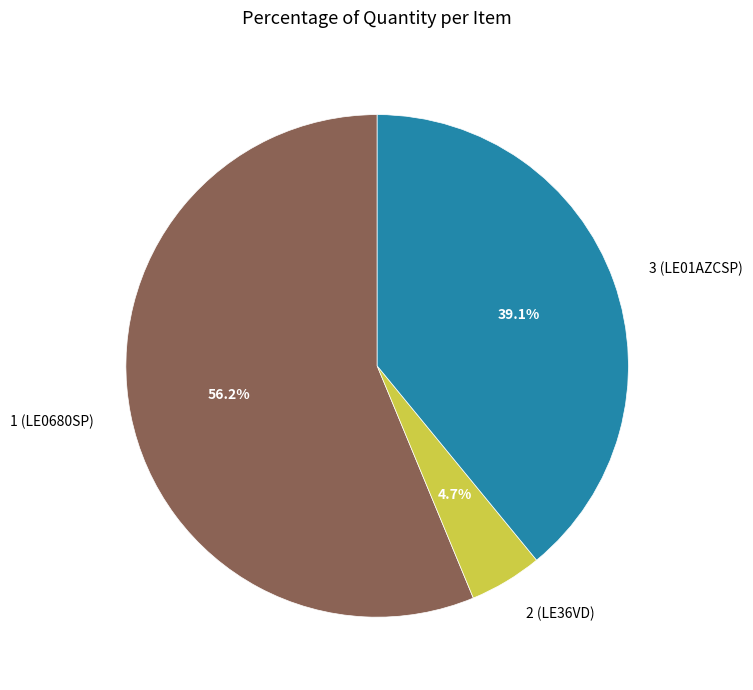

Approximately how many times larger is the value at 1 (LE0680SP) compared to 2 (LE36VD)?

12.0